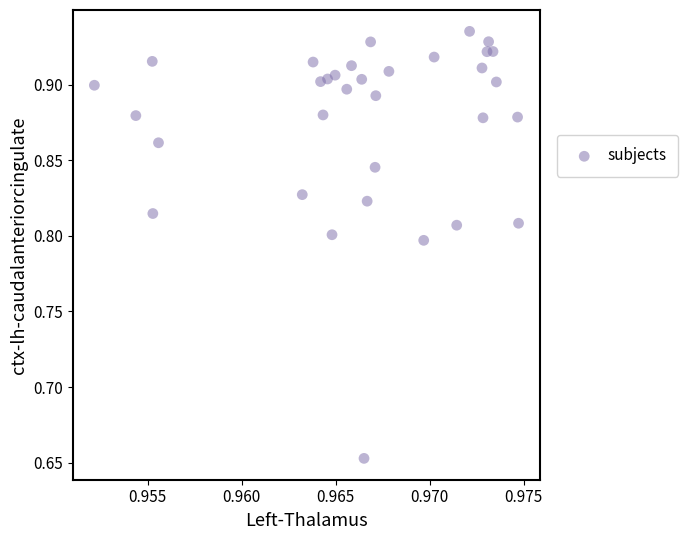

What is the range of Y values (max minus min)?

0.3